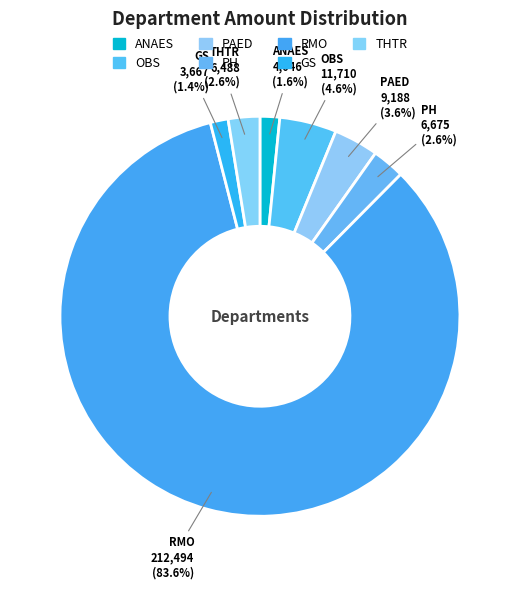

Which category has the biggest portion of the pie?

RMO